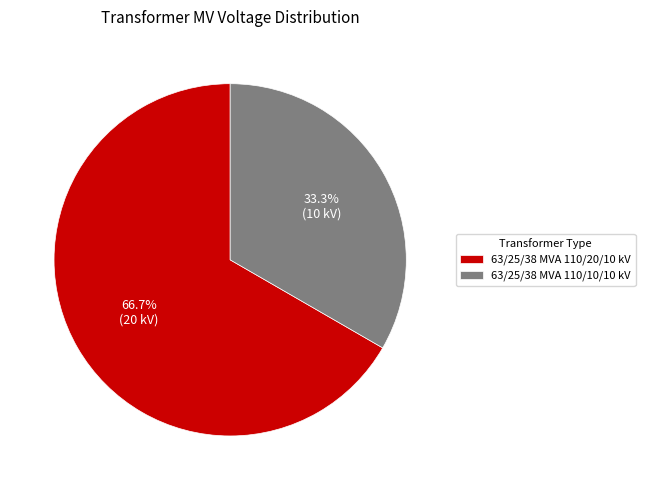

True or false: 63/25/38 MVA 110/10/10 kV accounts for 33% of the total.

True